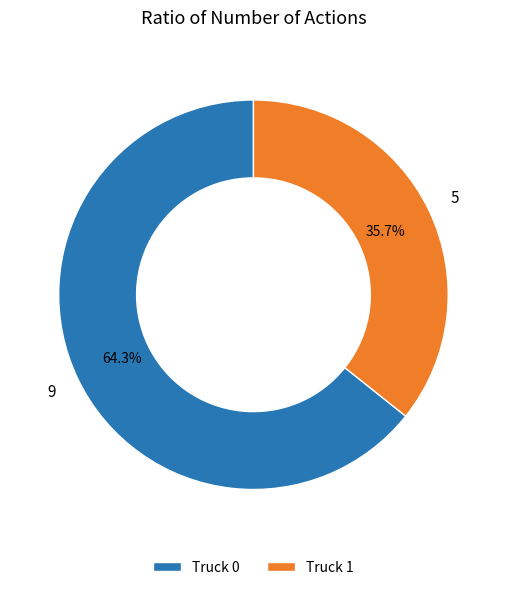

The Truck 0 slice represents 64% of the pie. True or false?

True